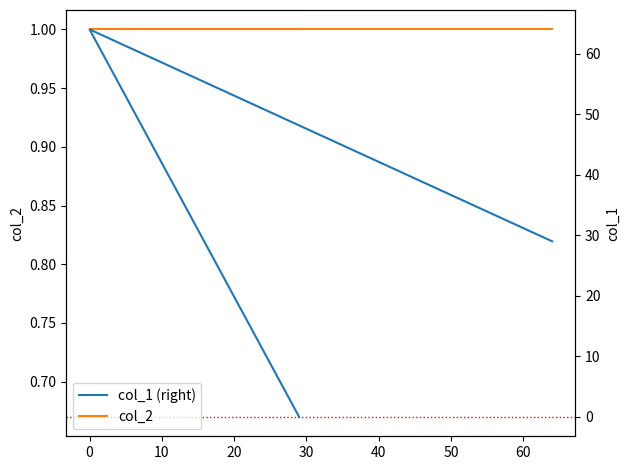

The col_1 (right) series shows -44 at −10. True or false?

False